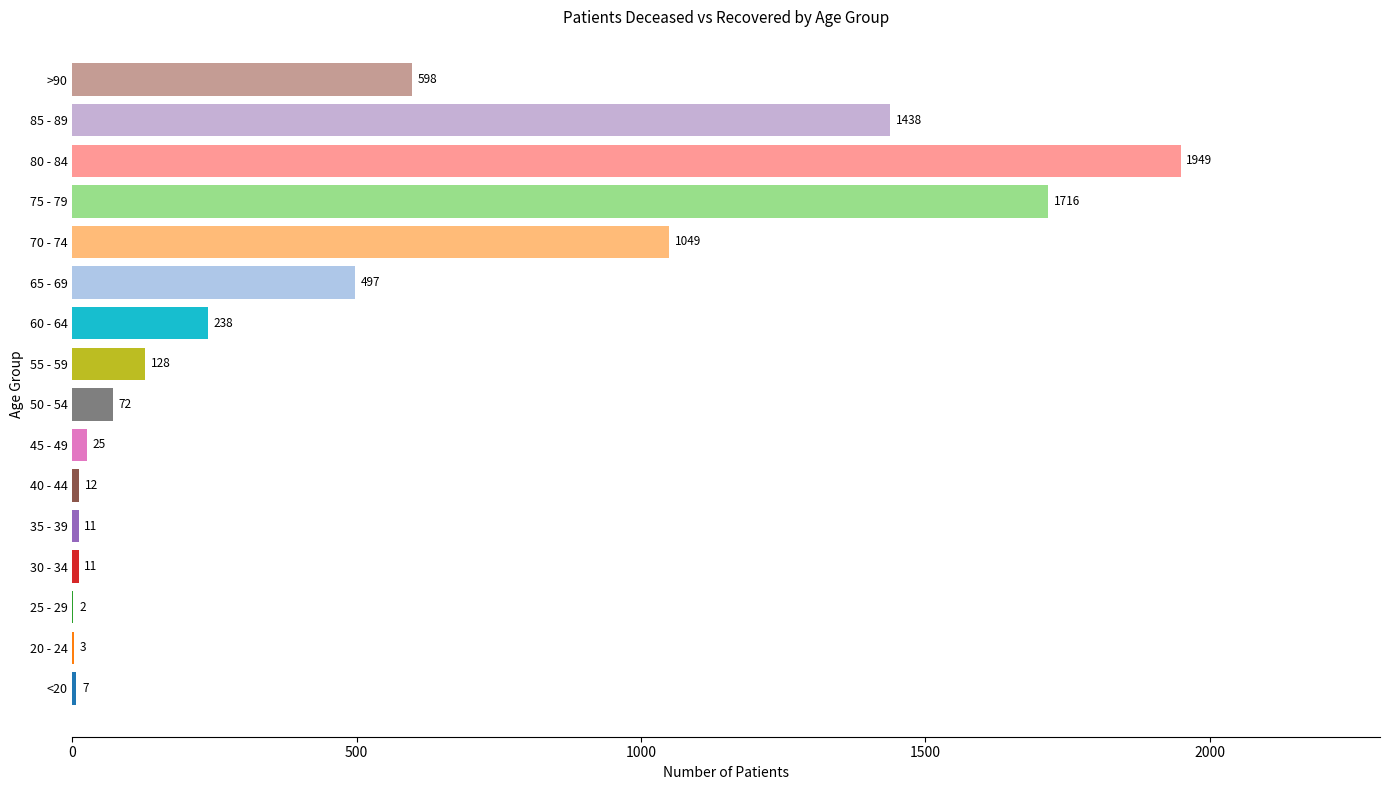

What is the maximum value shown in the chart?

1949